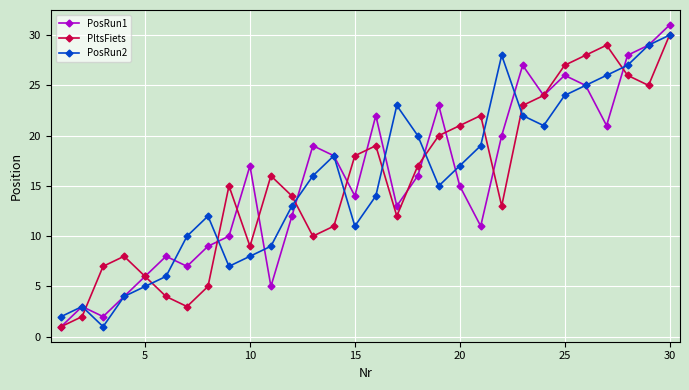

Which series has the widest spread of values?

PosRun1